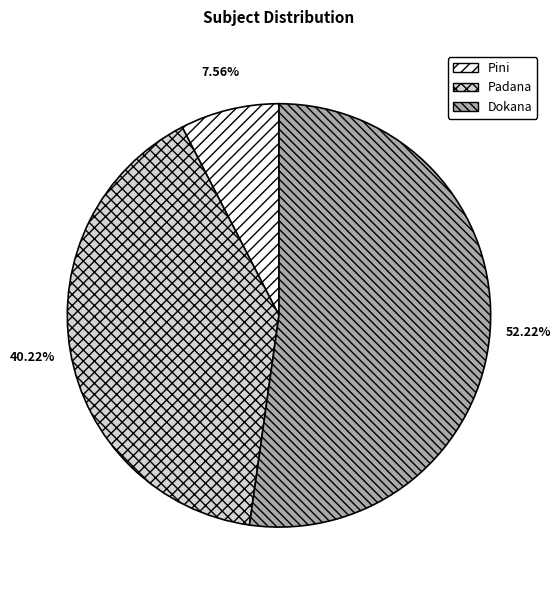

To the nearest percent, what portion does Padana represent?

40%